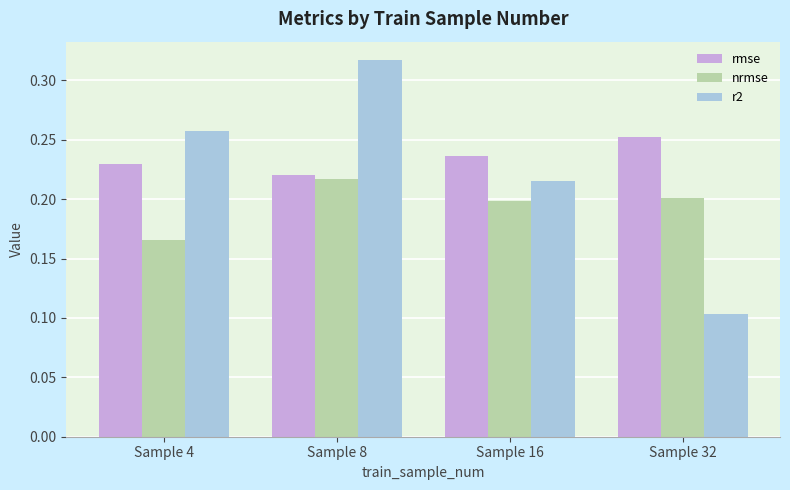

How many series are shown in this chart?

3